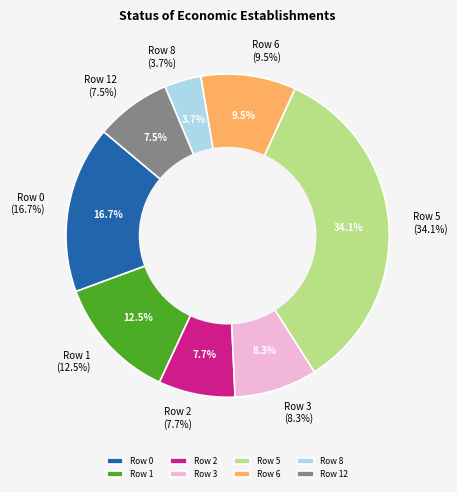

Is it true that Row 1 is 12% of the pie?

True